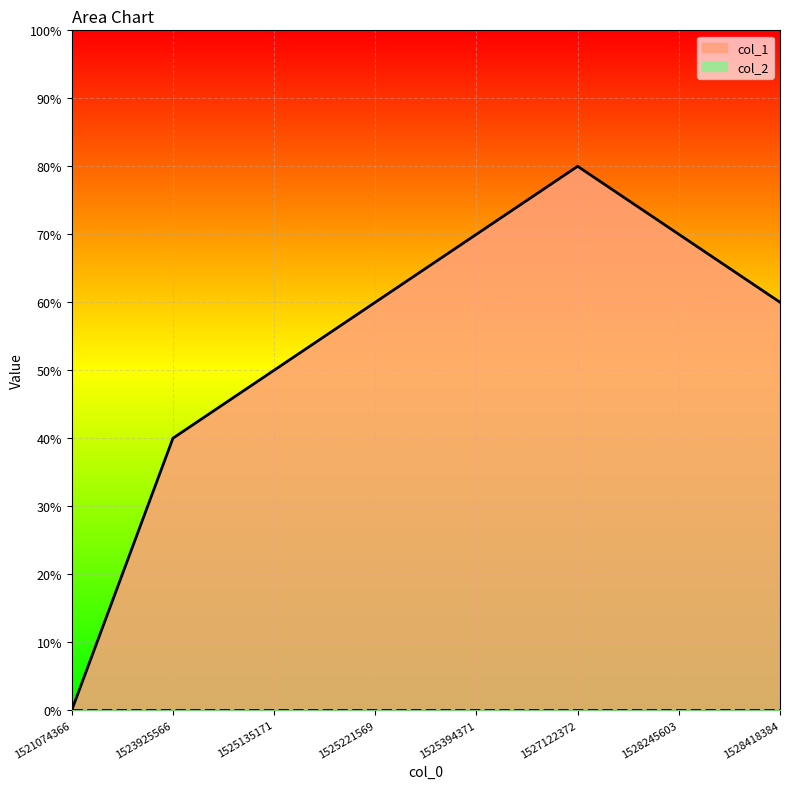

Reading left to right, list all the values displayed in this chart.

1521074366=0	1523925566=4	1525135171=5	1525221569=6	1525394371=7	1527122372=8	1528245603=7	1528418384=6